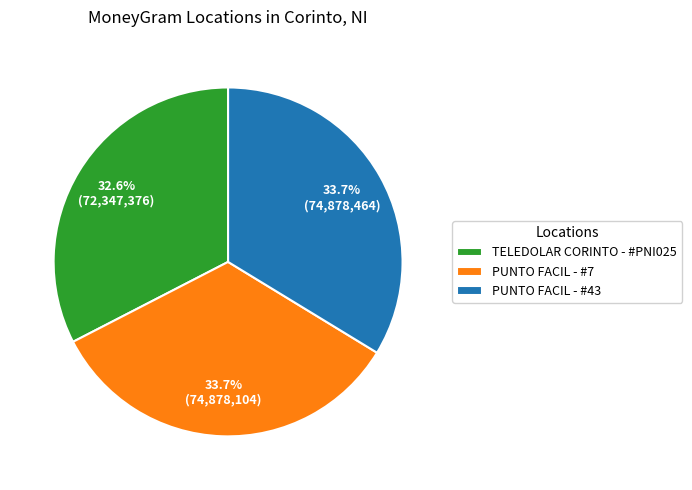

How many slices are in this pie chart?

3